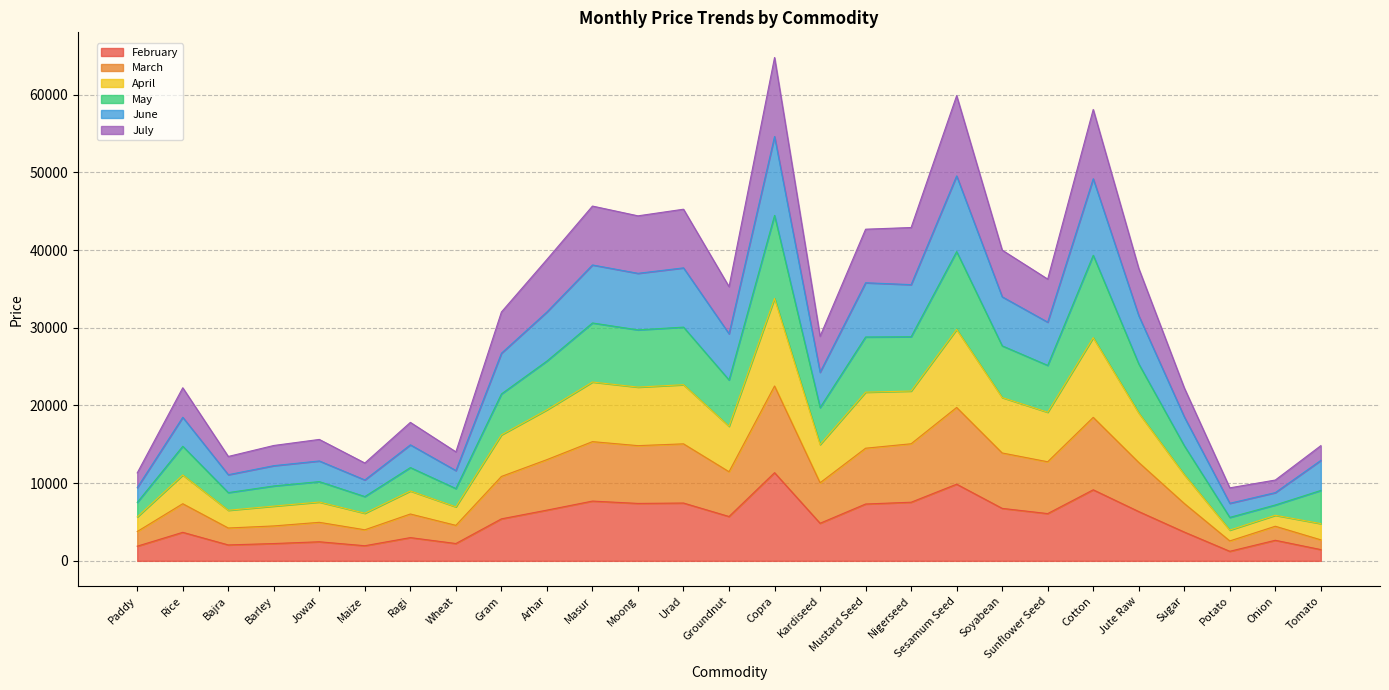

What is the total value across all series at Rice?

22276